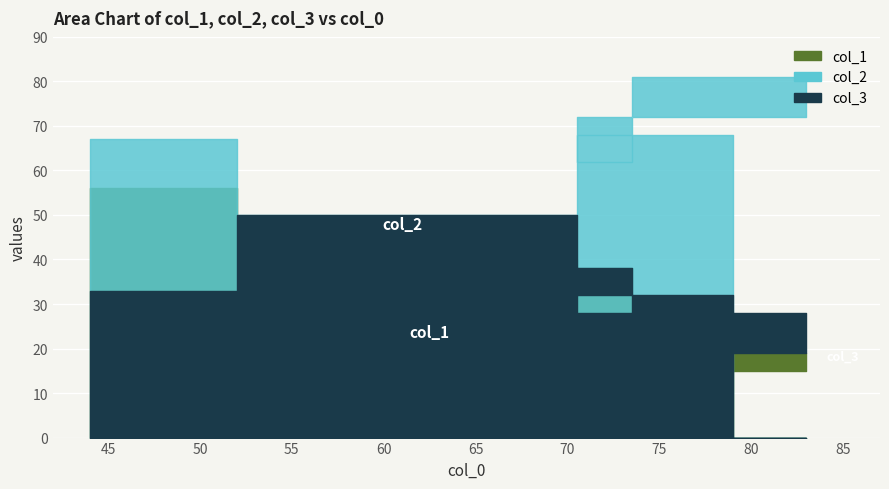

What is the lowest value of the col_2 series?

50